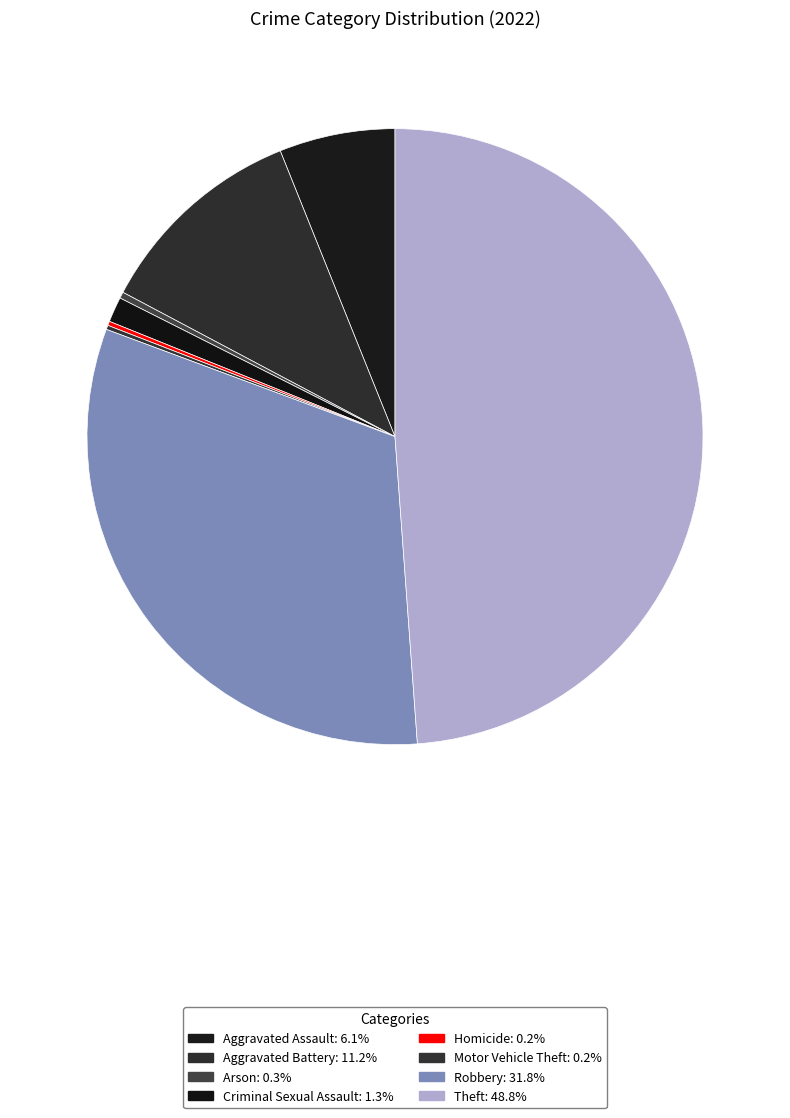

Do Aggravated Assault and Robbery together represent more than half of the pie?

No